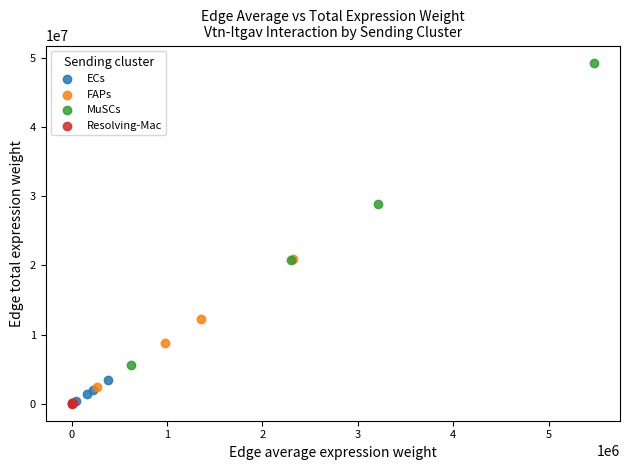

Which series has the largest Y range (max minus min)?

MuSCs